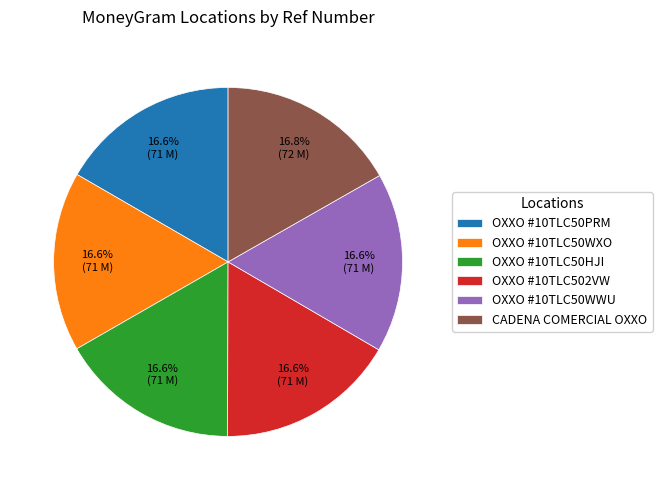

What percentage is NOT represented by CADENA COMERCIAL OXXO?

83.2%